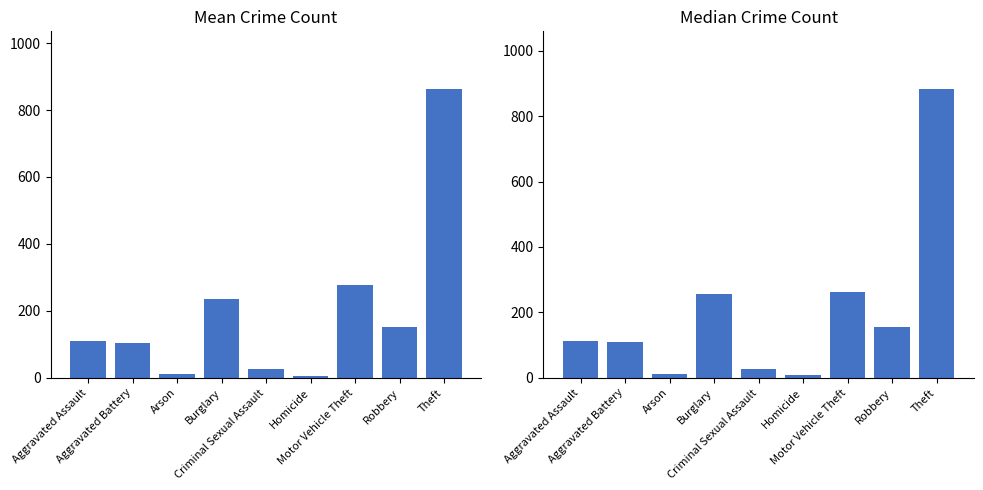

Are the bars horizontal?

No